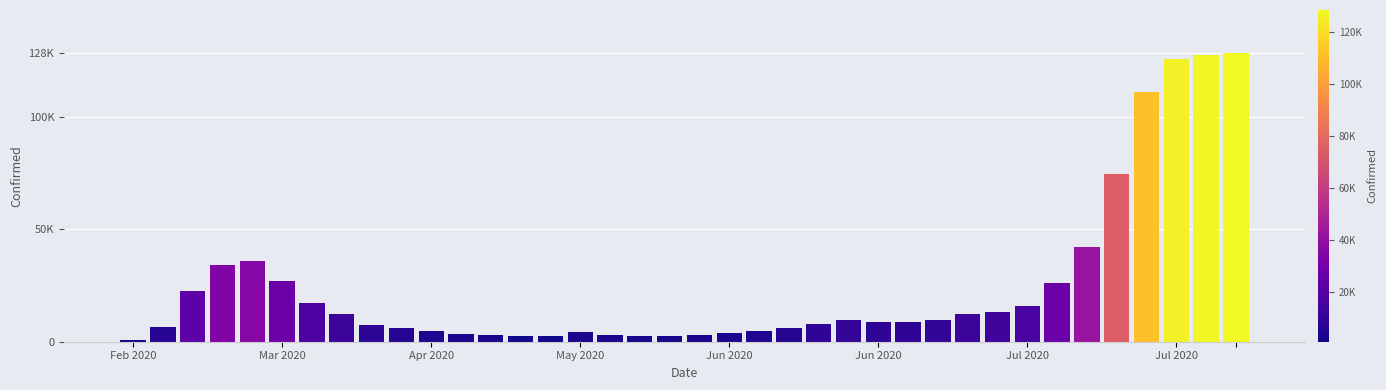

Does the chart contain any negative values?

No